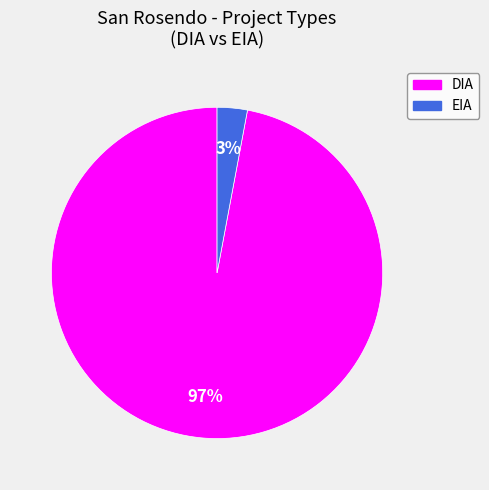

Which slice is the smallest?

EIA